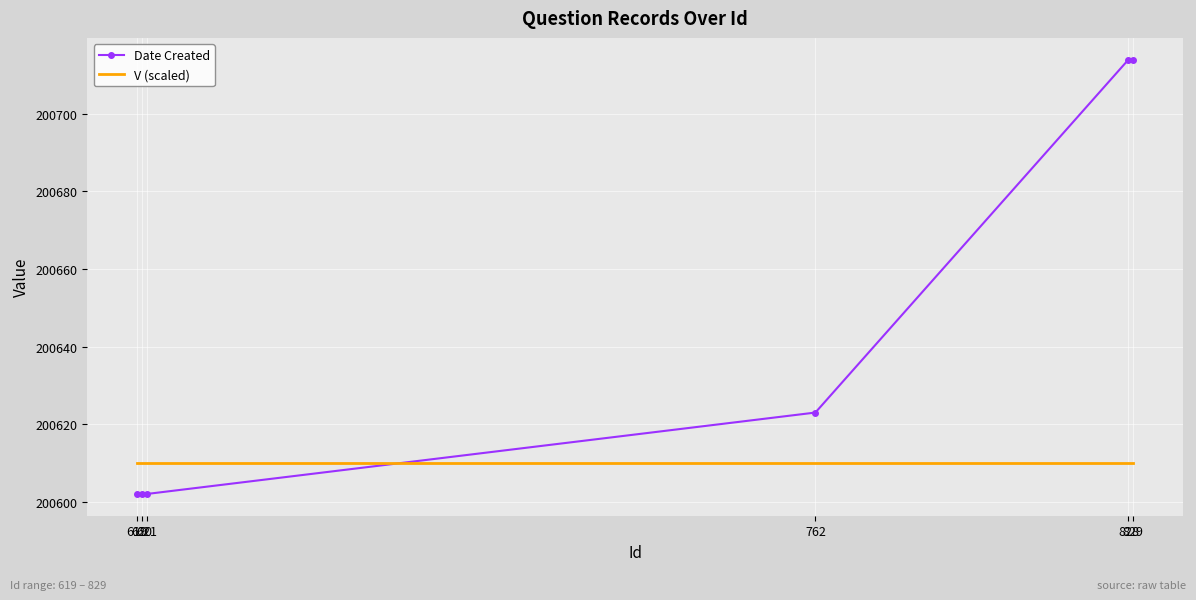

What are all the series names shown in the legend?

Date Created, V (scaled)